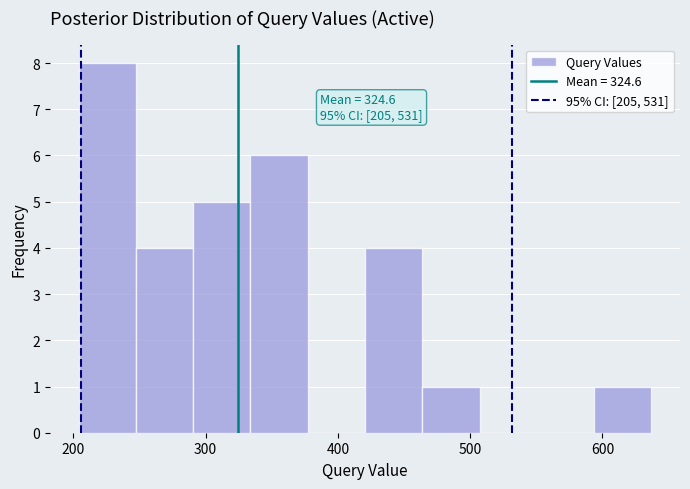

Which range on the x-axis has the tallest bar?

200 to 250